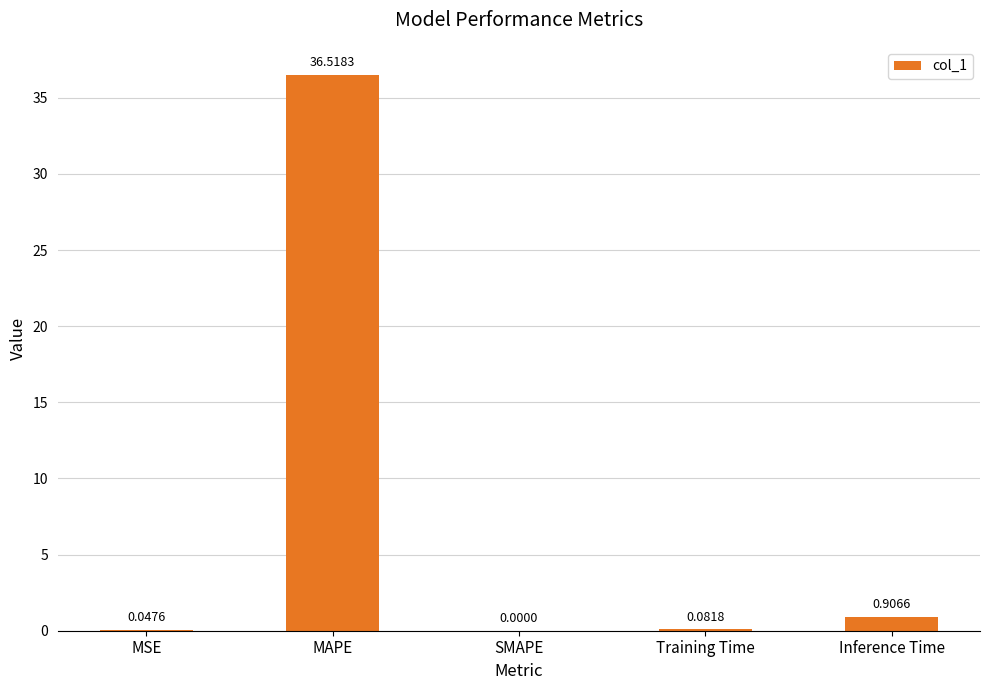

At which label is the value closest to 18?

Inference Time